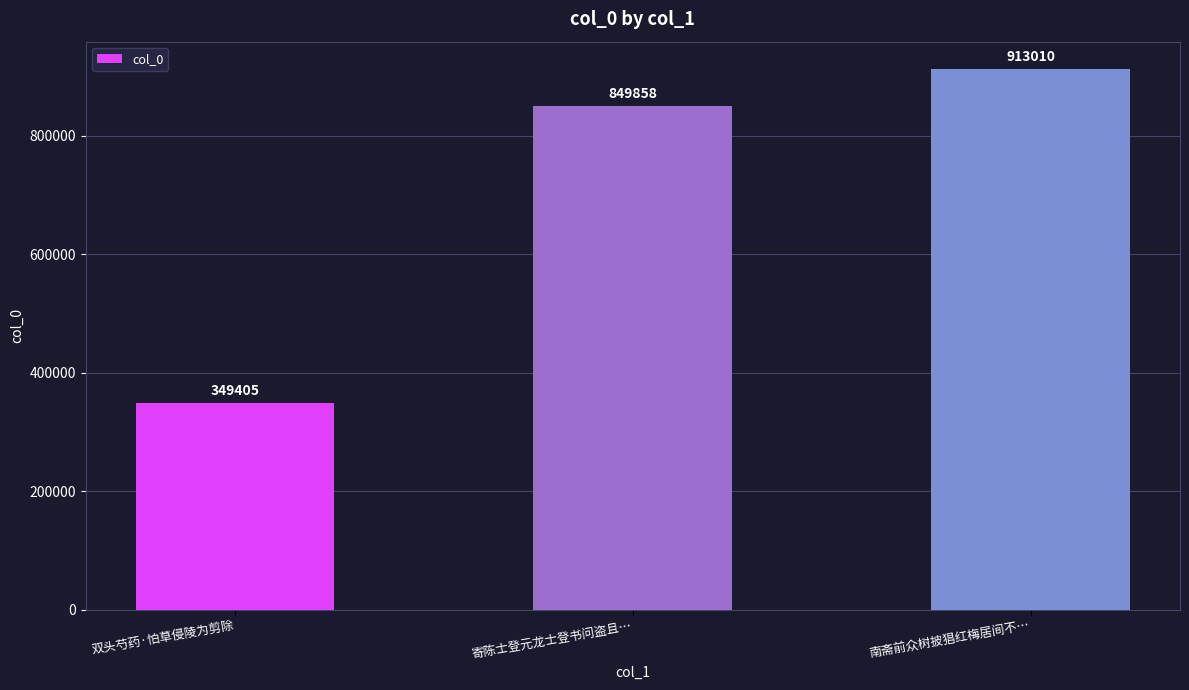

Which category has the highest value across all series?

南斋前众树披猖红梅居间不…